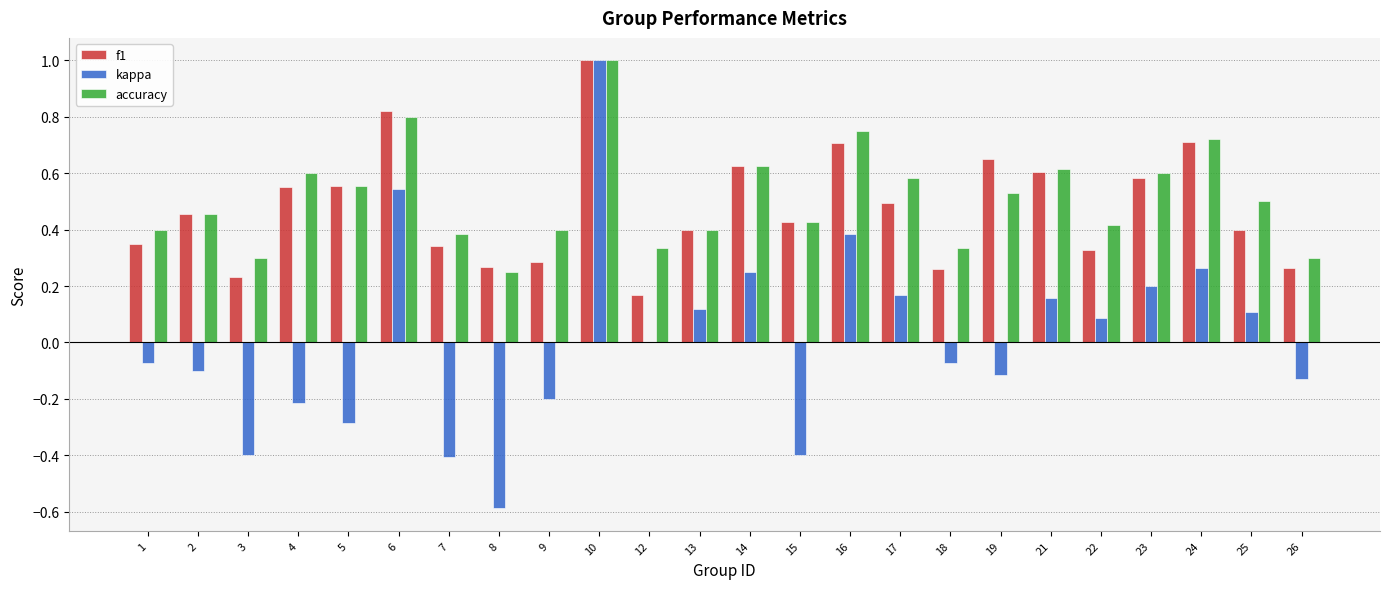

What is the sum of the accuracy values at 25 and 13?

0.9